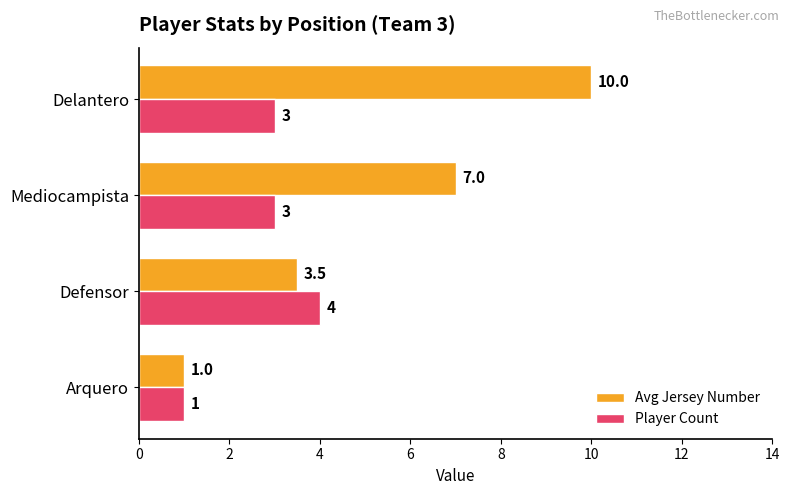

Is it true that Avg Jersey Number equals 10.0 at Delantero?

True